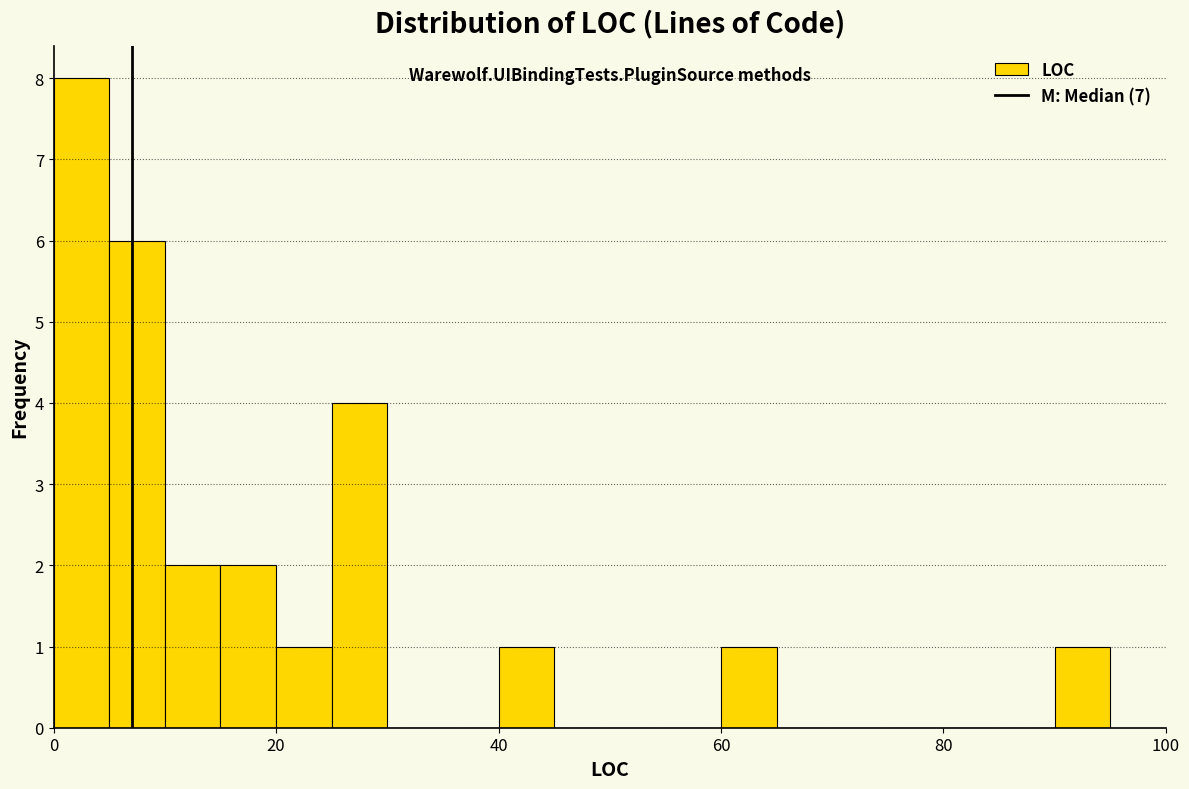

Read against the x-axis, roughly where is the centre of the tallest bar?

2